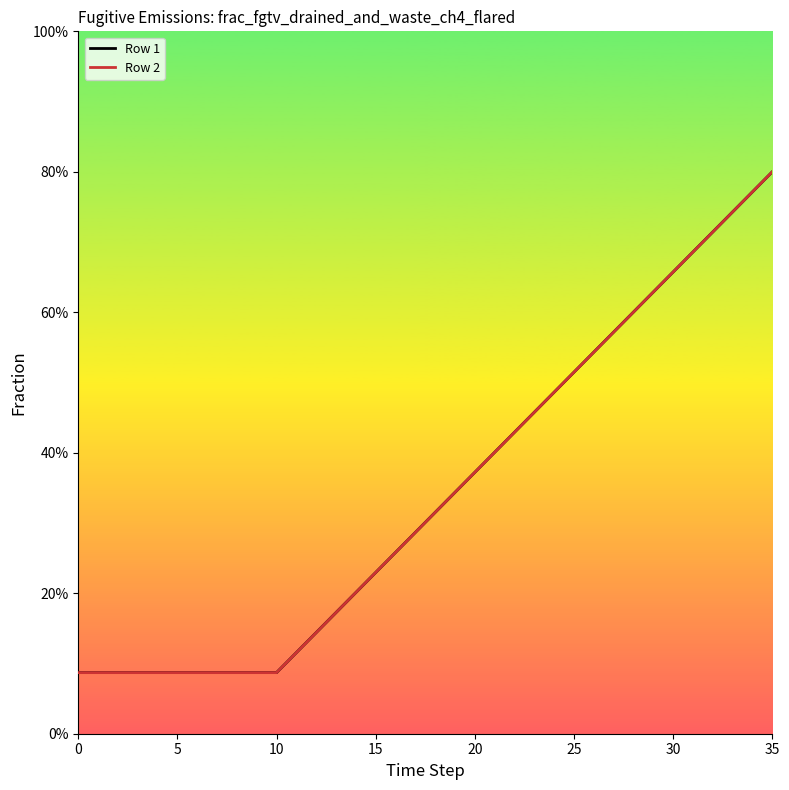

Does the chart display data point markers on the line(s)?

No